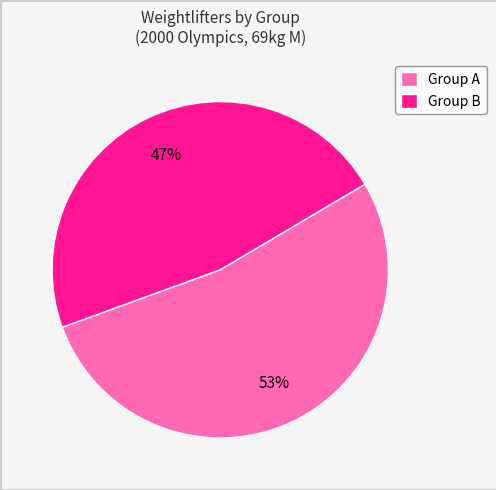

Count the number of slices in the pie.

2